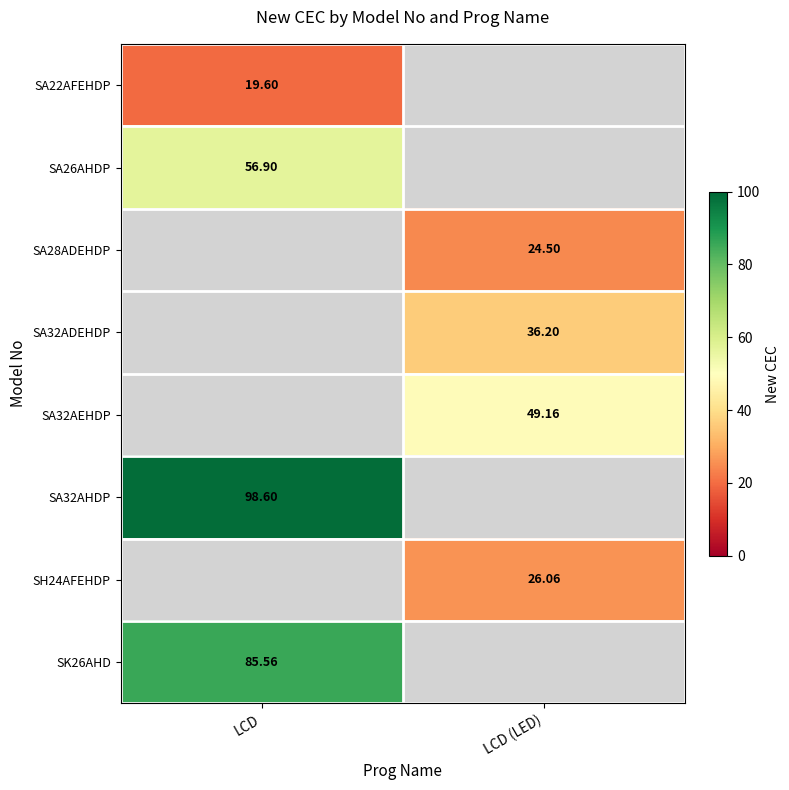

Is the value of SA32AHDP at LCD greater than the value of SH24AFEHDP at LCD (LED)?

Yes